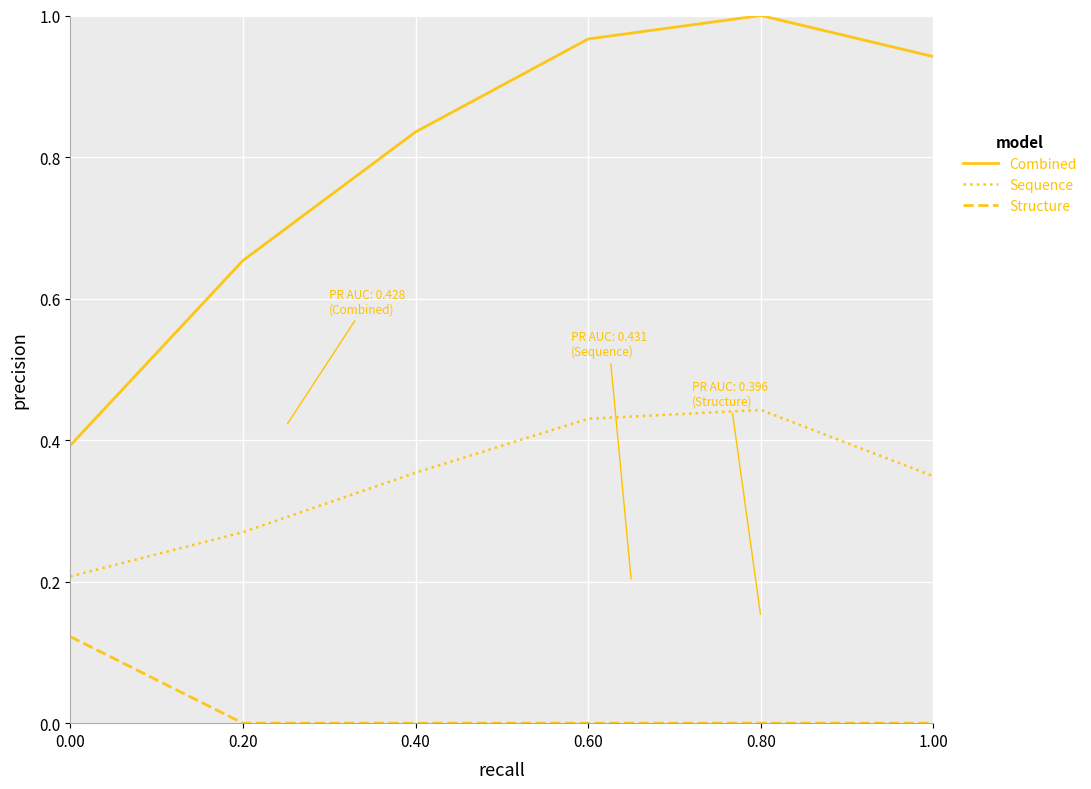

What position from the left is 0.00?

1